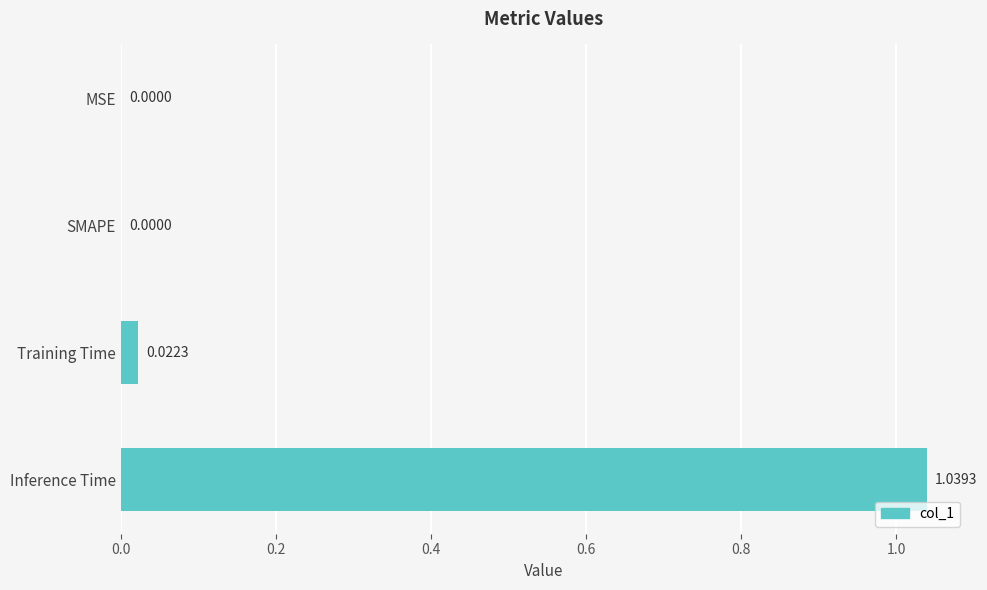

How many data points are above 0?

2